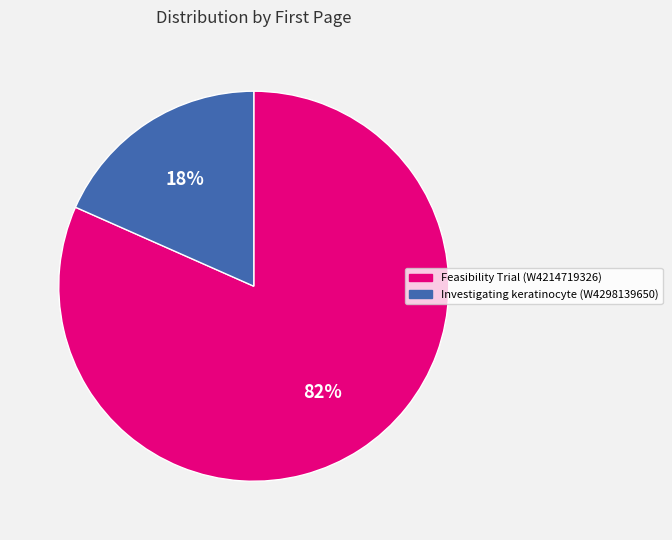

True or false: Investigating keratinocyte (W4298139650) accounts for 18% of the total.

True